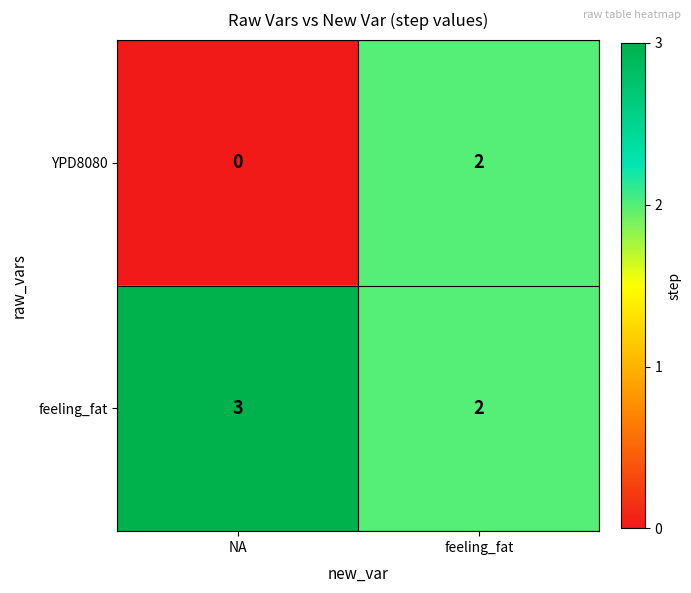

Reading left to right, list all the values displayed in this chart.

YPD8080: NA=0	feeling_fat=2
feeling_fat: NA=3	feeling_fat=2